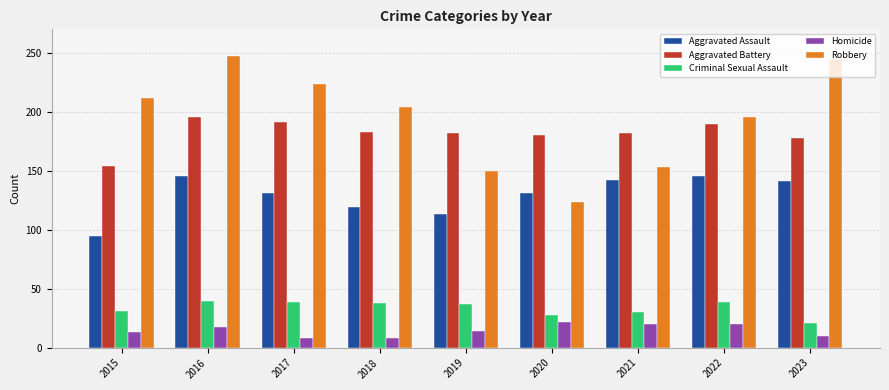

What is the spread (max minus min) of values at 2015?

199